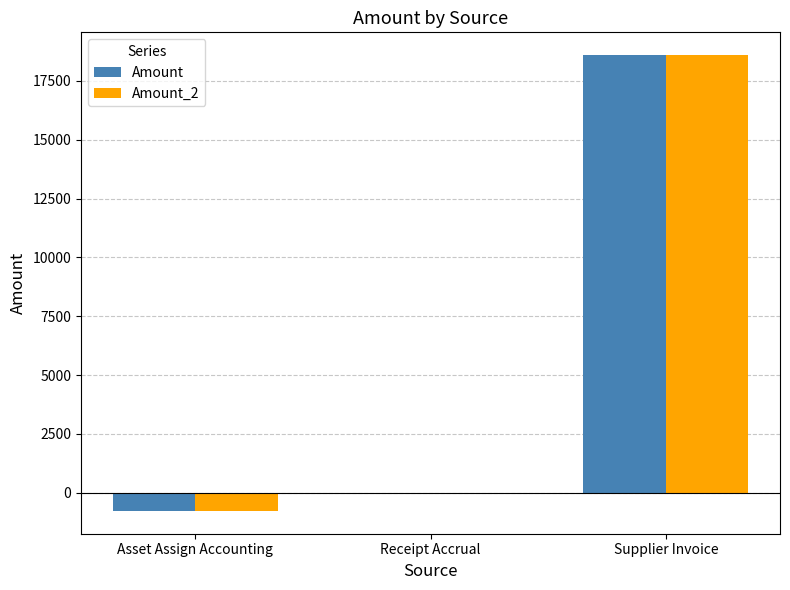

What are all the series names shown in the legend?

Amount, Amount_2